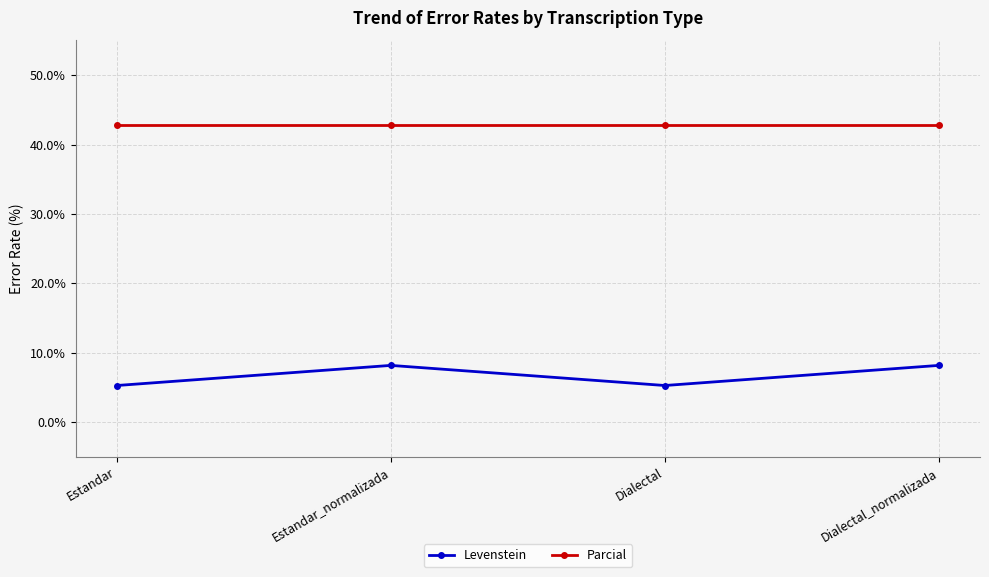

What is the maximum value shown in the chart?

42.9